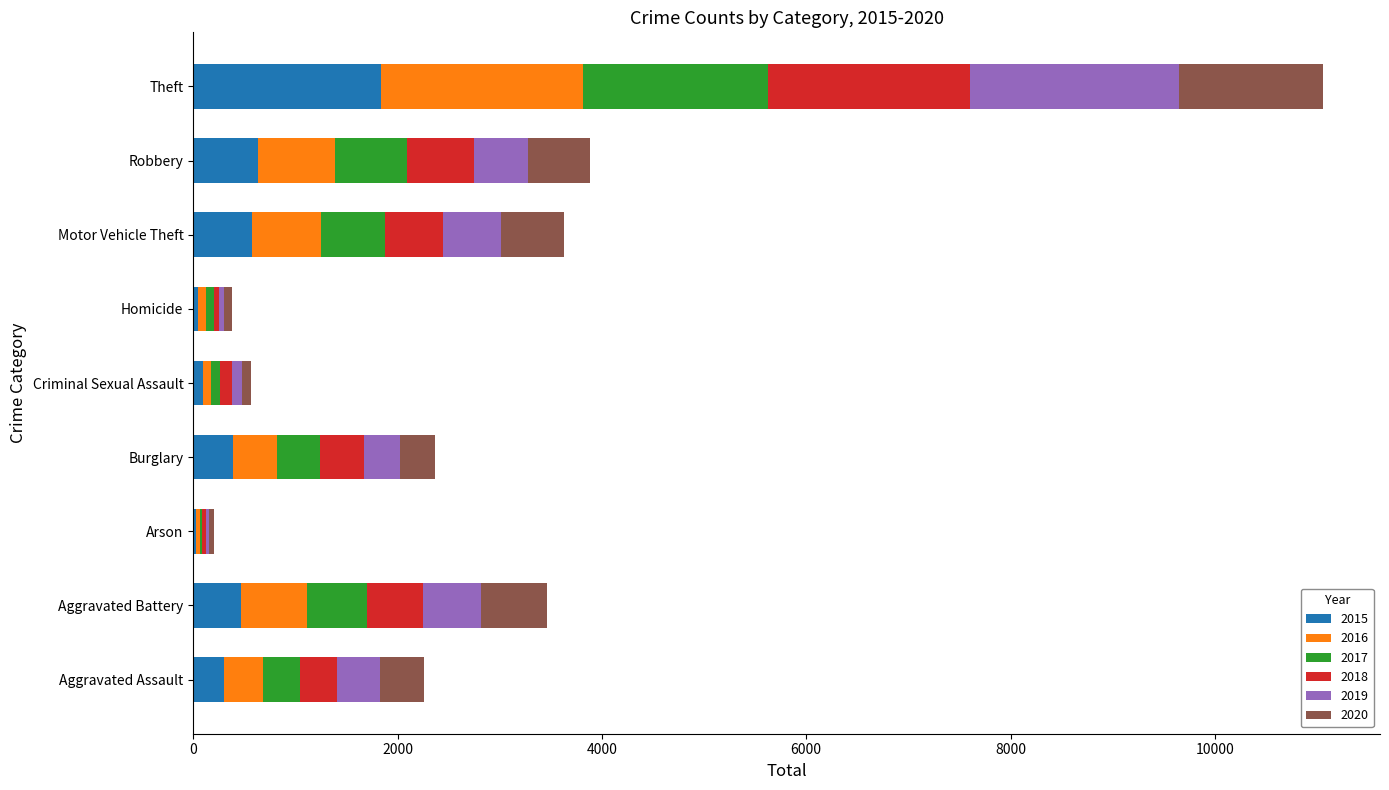

What are all the series names shown in the legend?

2015, 2016, 2017, 2018, 2019, 2020